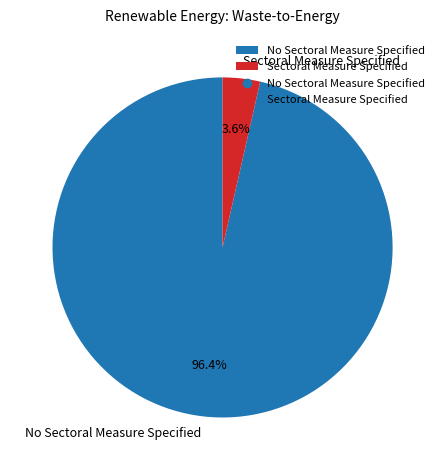

True or false: No Sectoral Measure Specified accounts for 96% of the total.

True